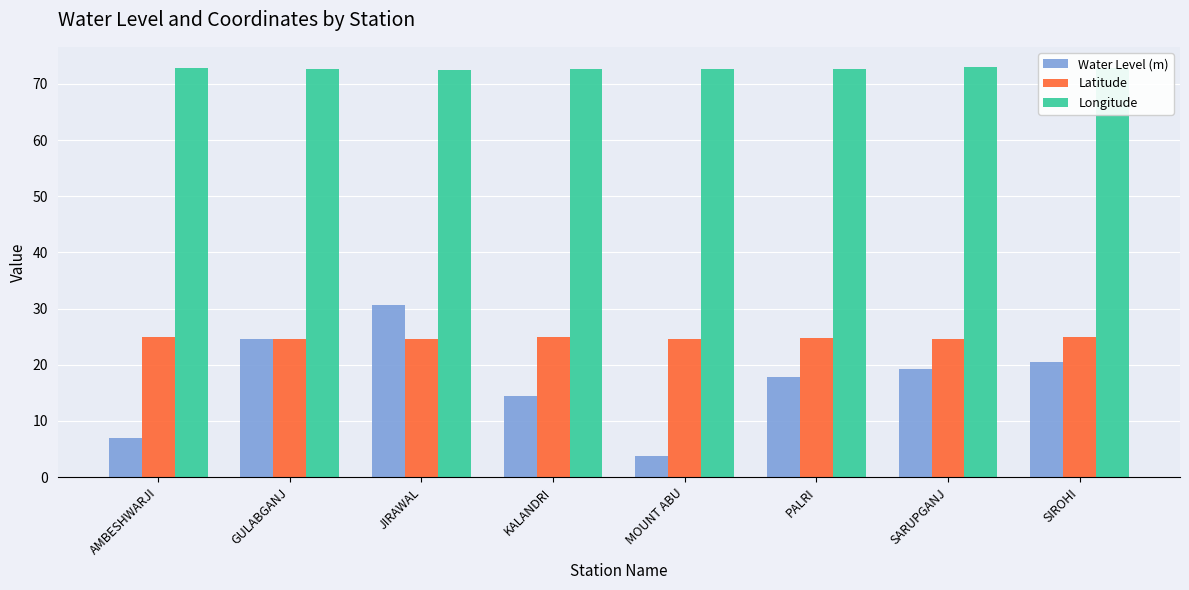

Between PALRI and SIROHI, which series saw the biggest shift?

Water Level (m)